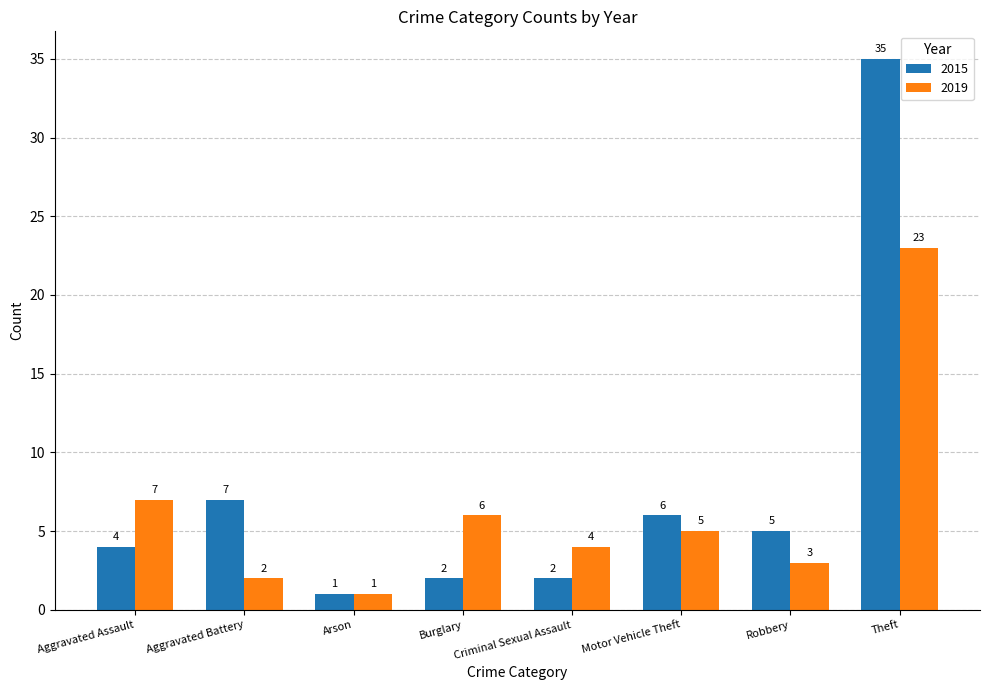

At which category is the sum across all series the highest?

Theft